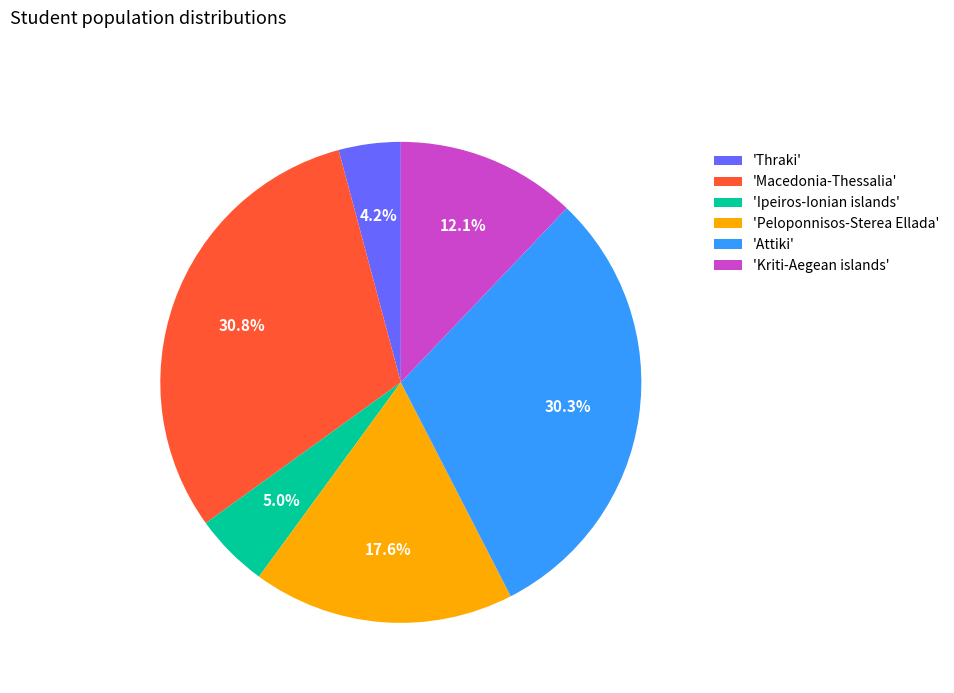

Is there a majority slice in this chart?

No